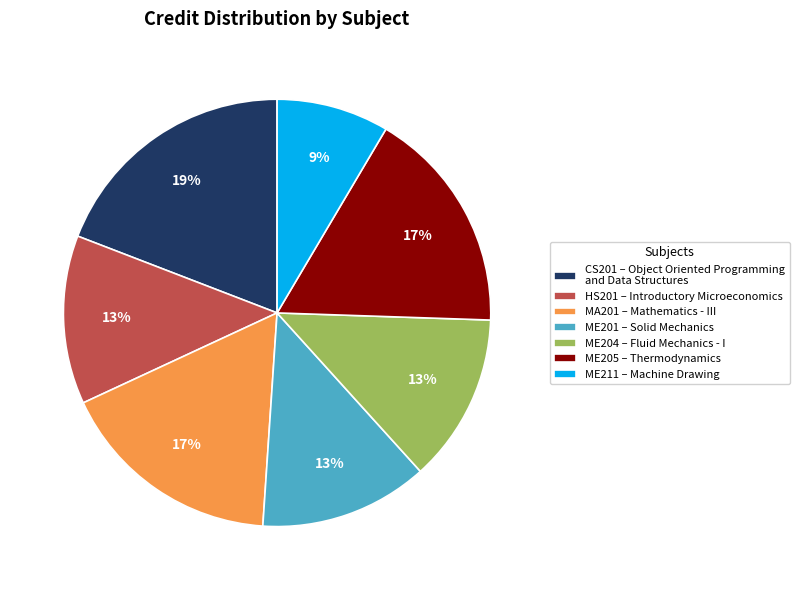

How many slices are in this pie chart?

7